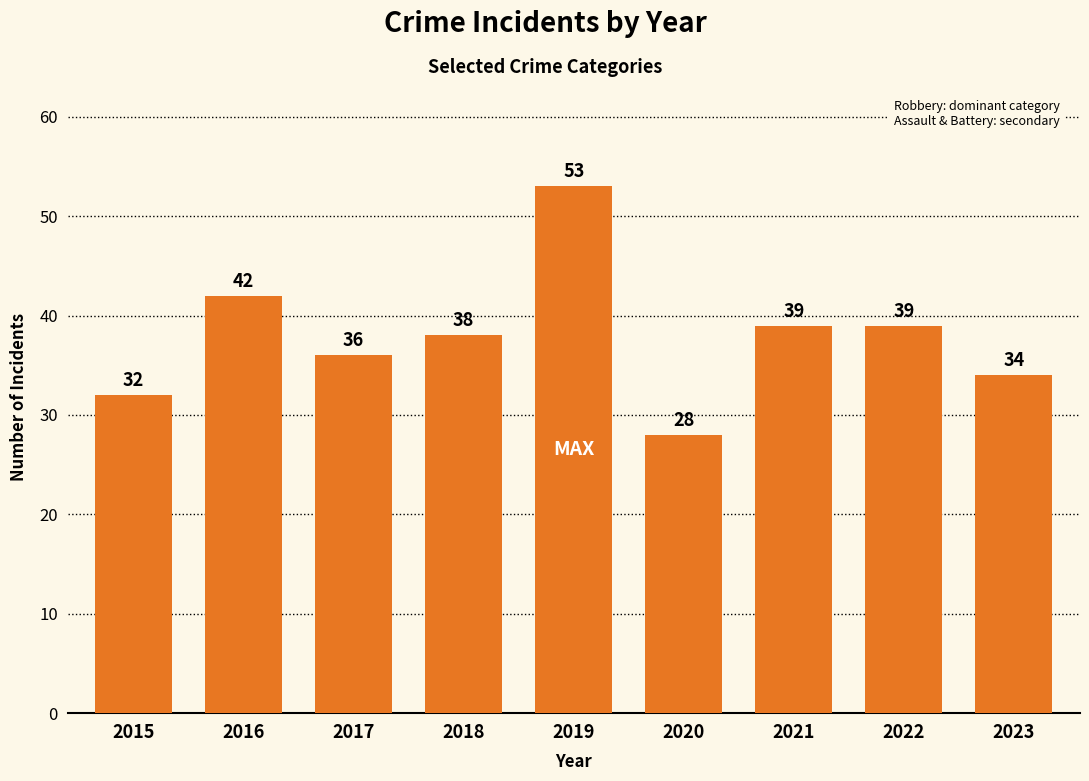

What is the approximate value at 2016, to the nearest 5?

40